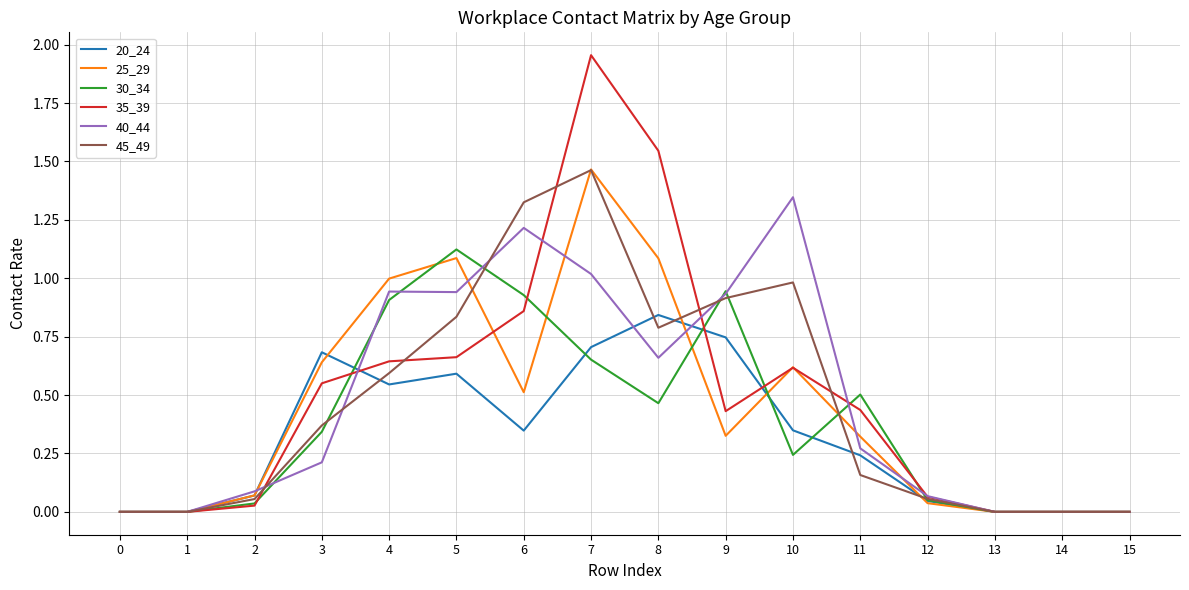

Is this an area chart (filled region under the line)?

No